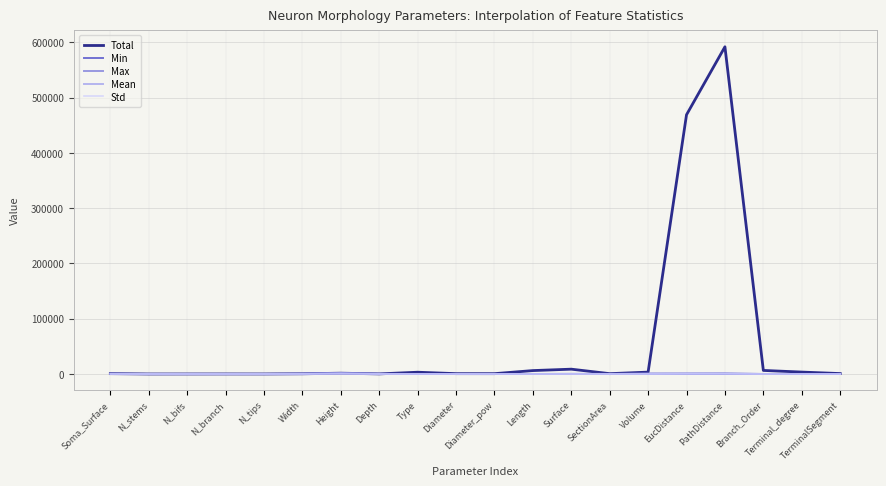

Which category has the highest value across all series?

PathDistance